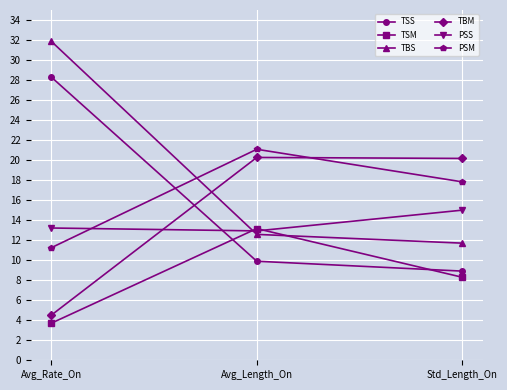

Which series changed the most between Avg_Rate_On and Std_Length_On?

TBS